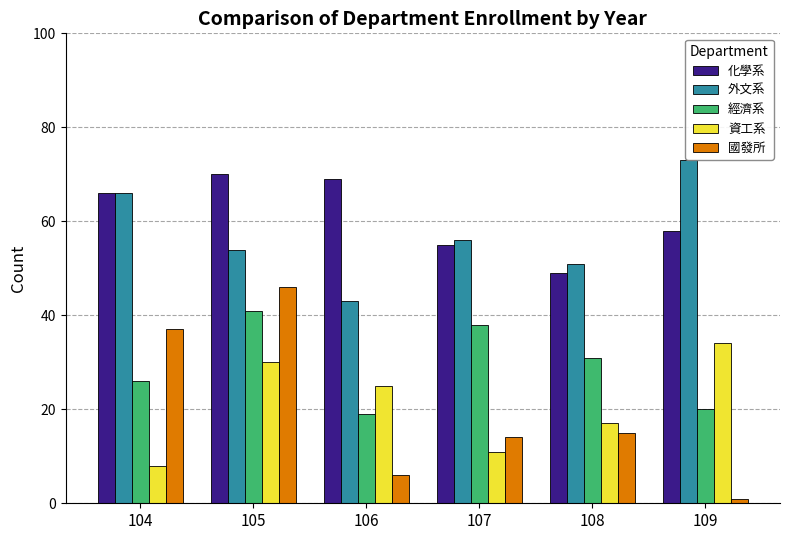

Which category has the lowest value across all series?

109